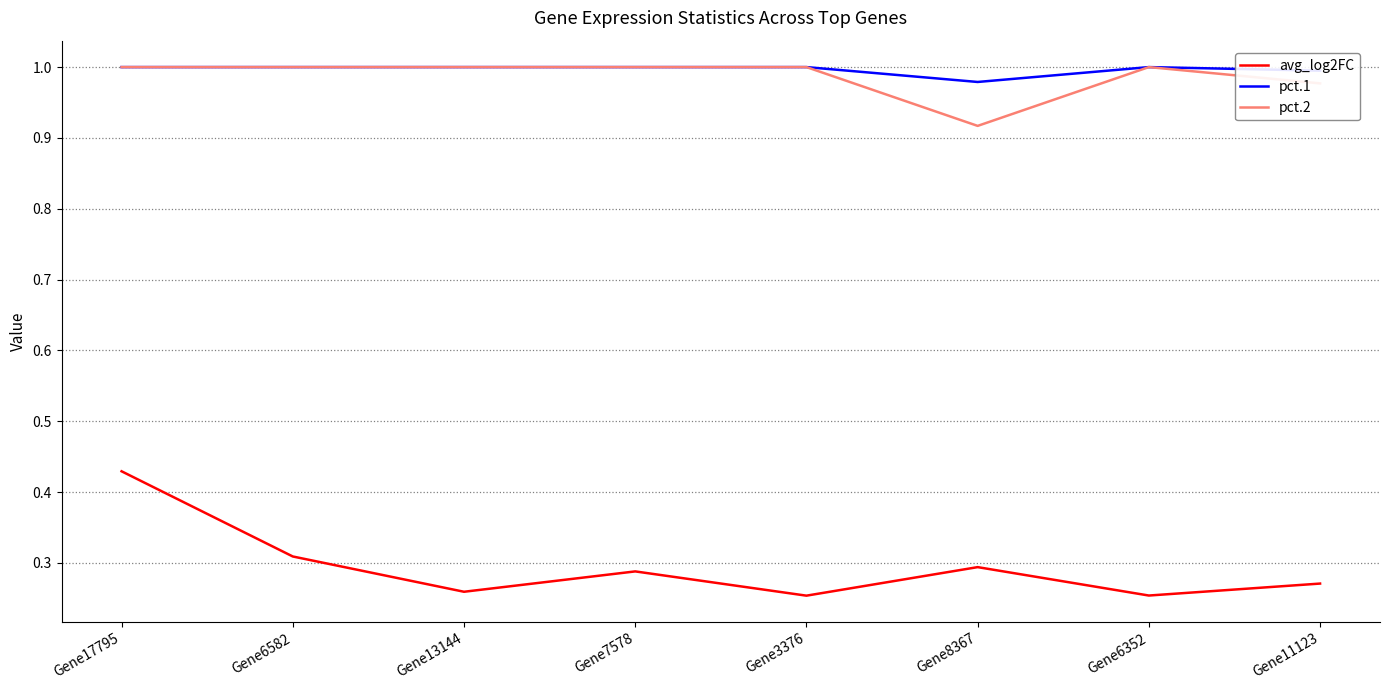

What is the sum of all avg_log2FC values?

2.4